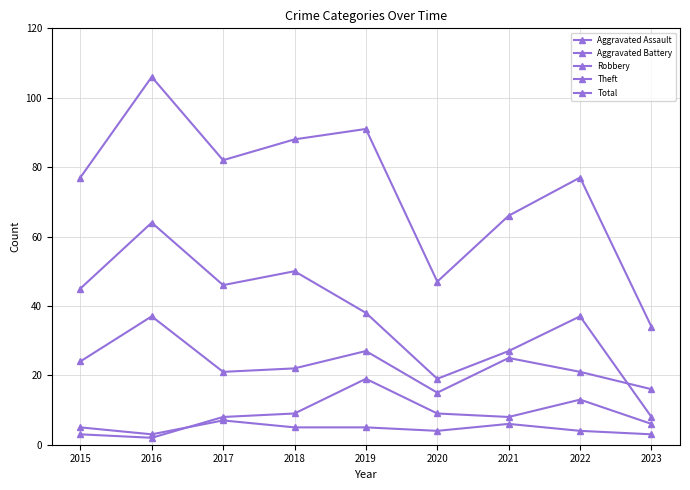

The Aggravated Battery series shows 19 at 2022. True or false?

False